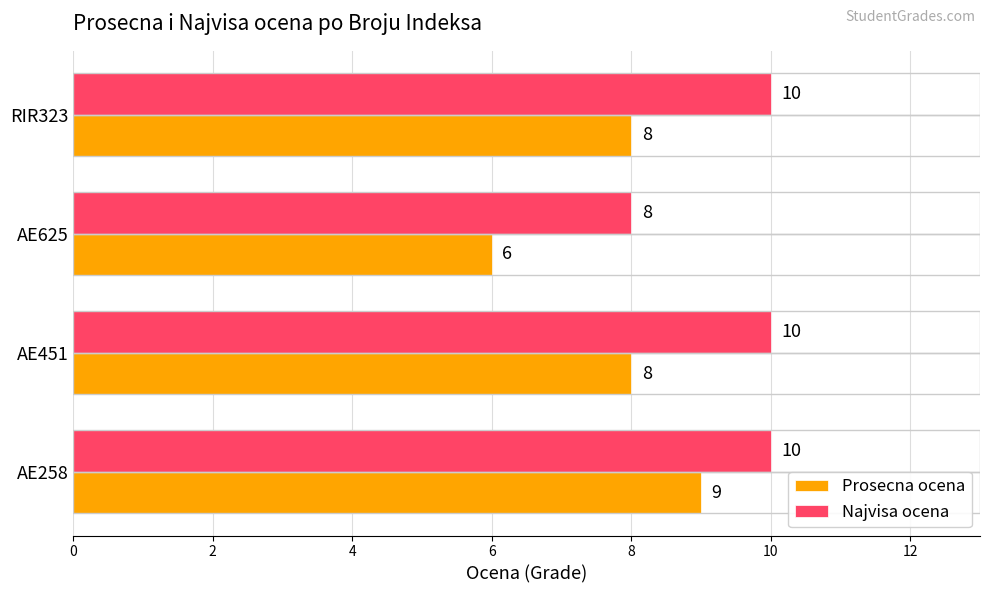

Count the Najvisa ocena values in the range 10 to 11.

3